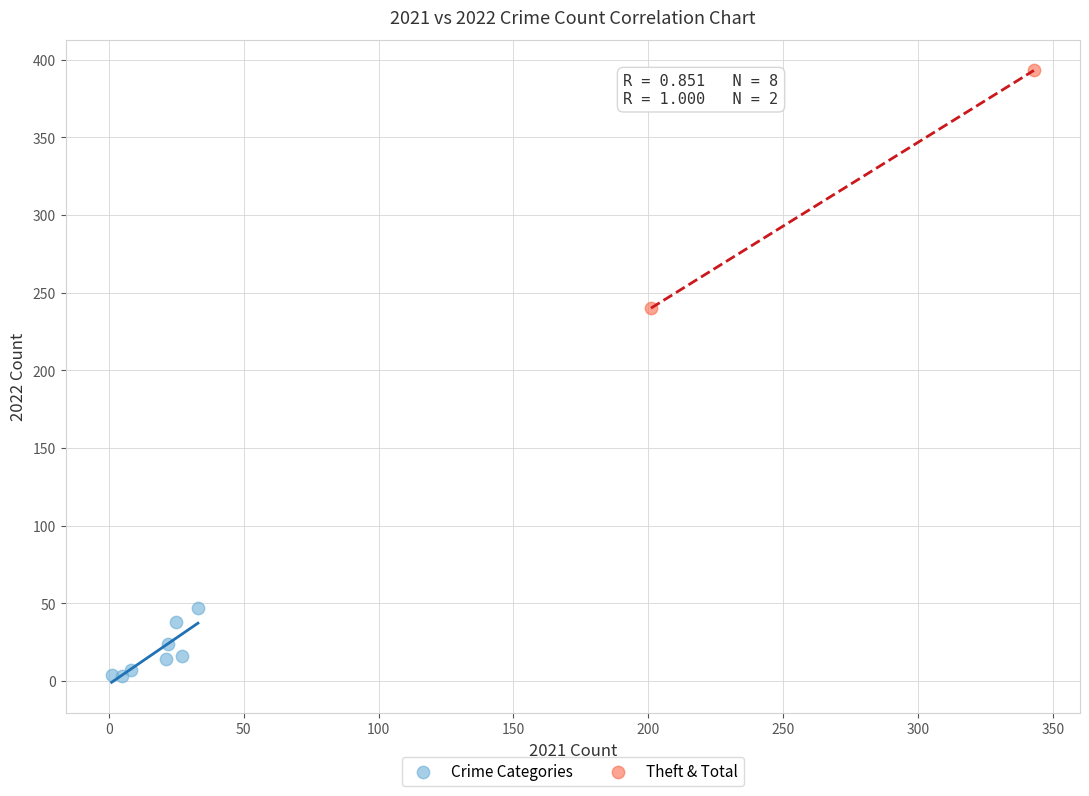

What are all the series names shown in the legend?

Crime Categories, Theft & Total